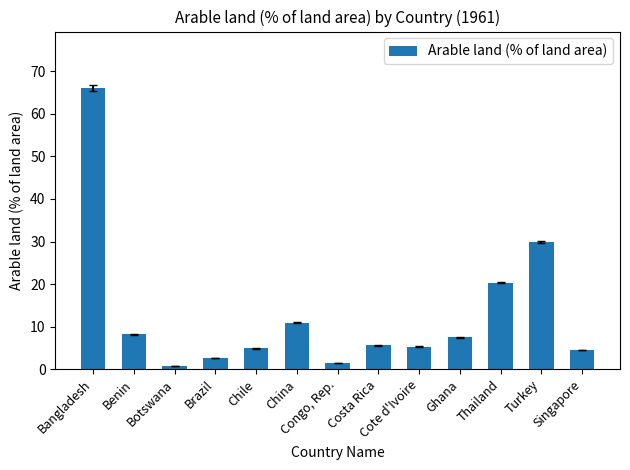

What position from the left is Turkey?

12